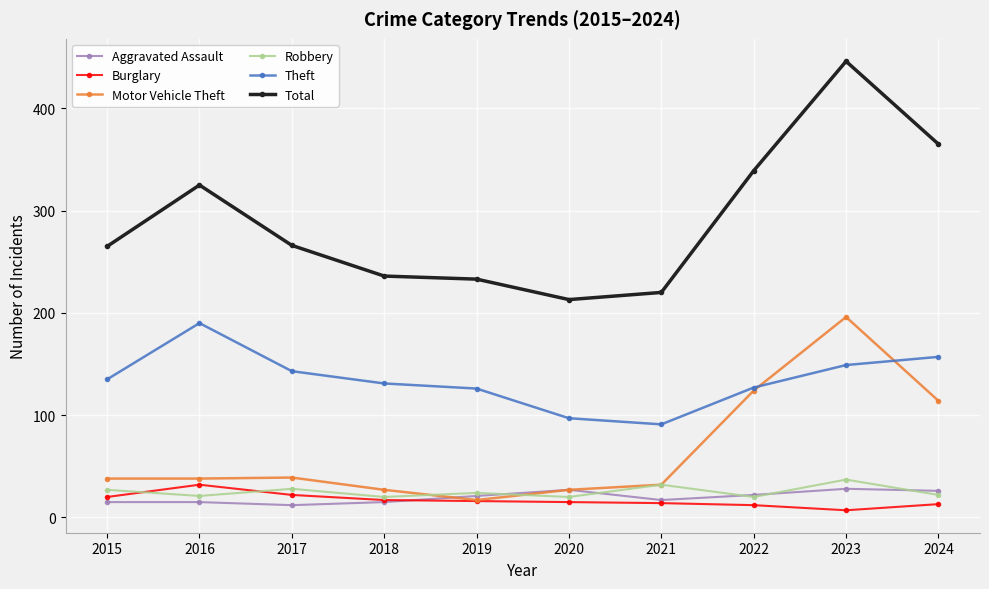

What is the minimum value for Motor Vehicle Theft?

17